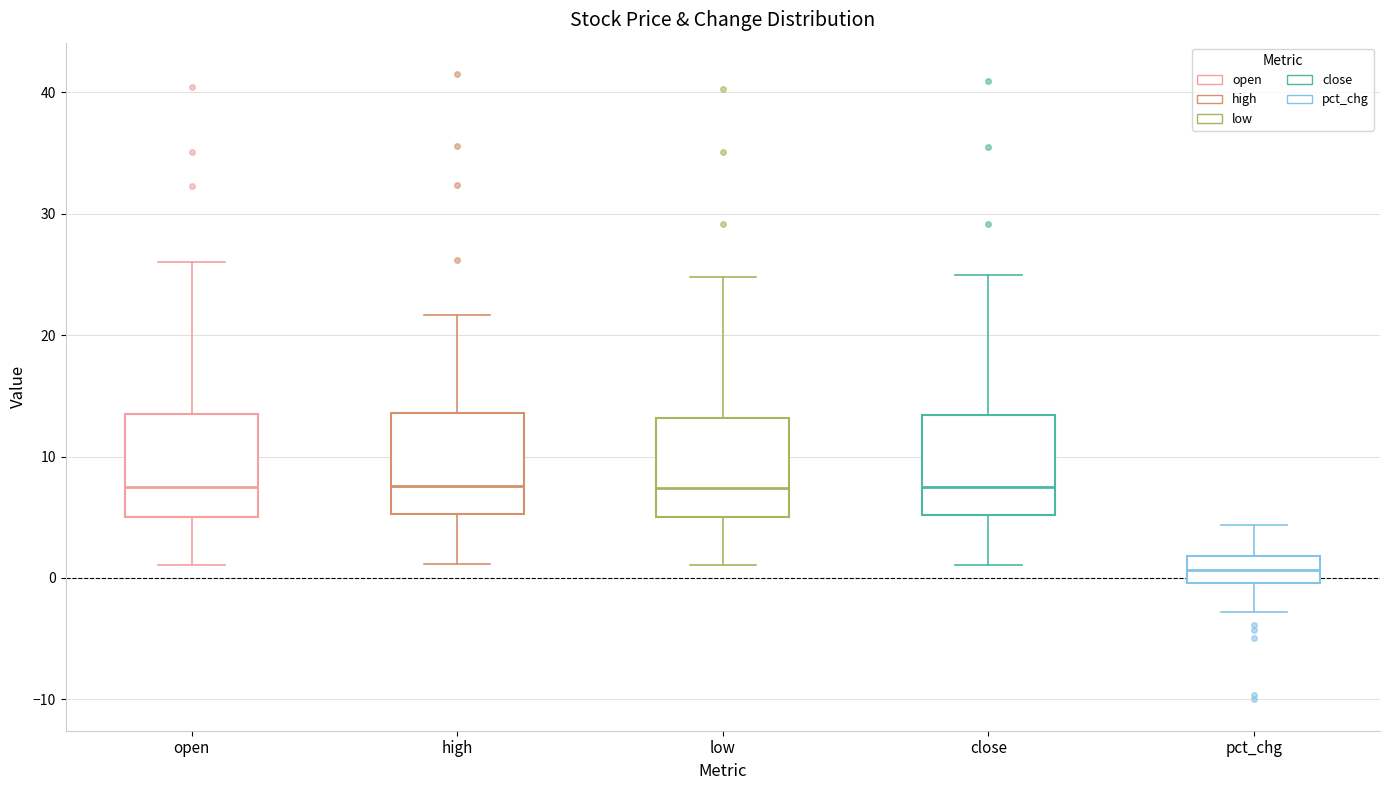

Reading left to right, transcribe this box plot: for each box, give where its median line is, the range the box spans, and where its two whiskers end, as read against the y-axis. The values are not printed on the chart, so give them approximately, as read against the axis.

open: median 7, box 5 to 13, whiskers 1 to 26
high: median 8, box 5 to 14, whiskers 1 to 22
low: median 7, box 5 to 13, whiskers 1 to 25
close: median 8, box 5 to 13, whiskers 1 to 25
pct_chg: median 1, box 0 to 2, whiskers -3 to 4